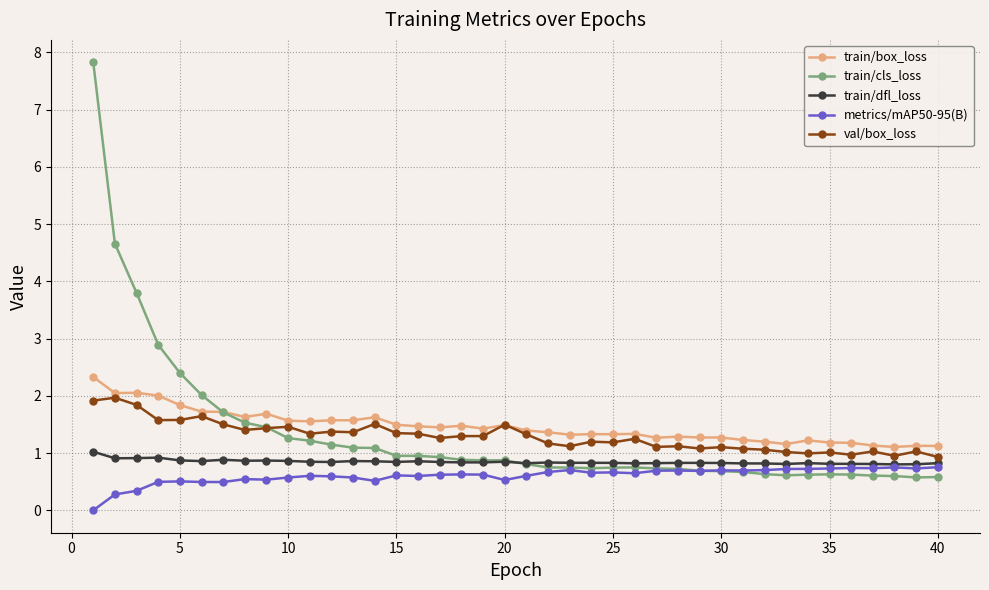

True or false: metrics/mAP50-95(B) and train/box_loss intersect in this chart.

False